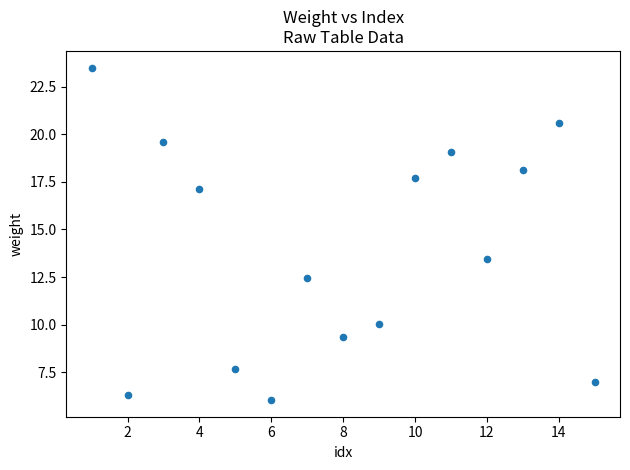

What Y value in the scatter plot is closest to 14?

13.4